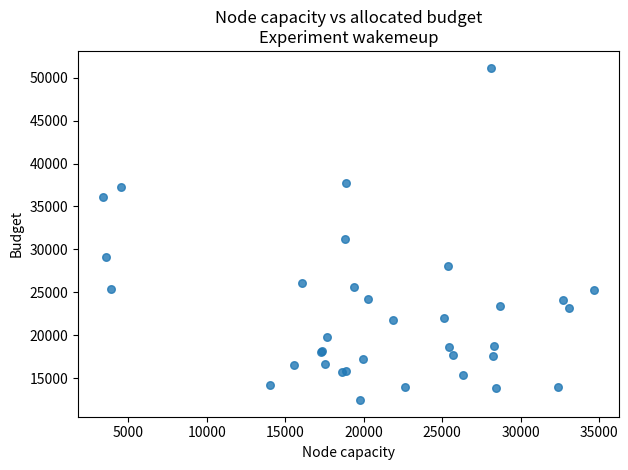

What Y value in the scatter plot is closest to 31810?

31160